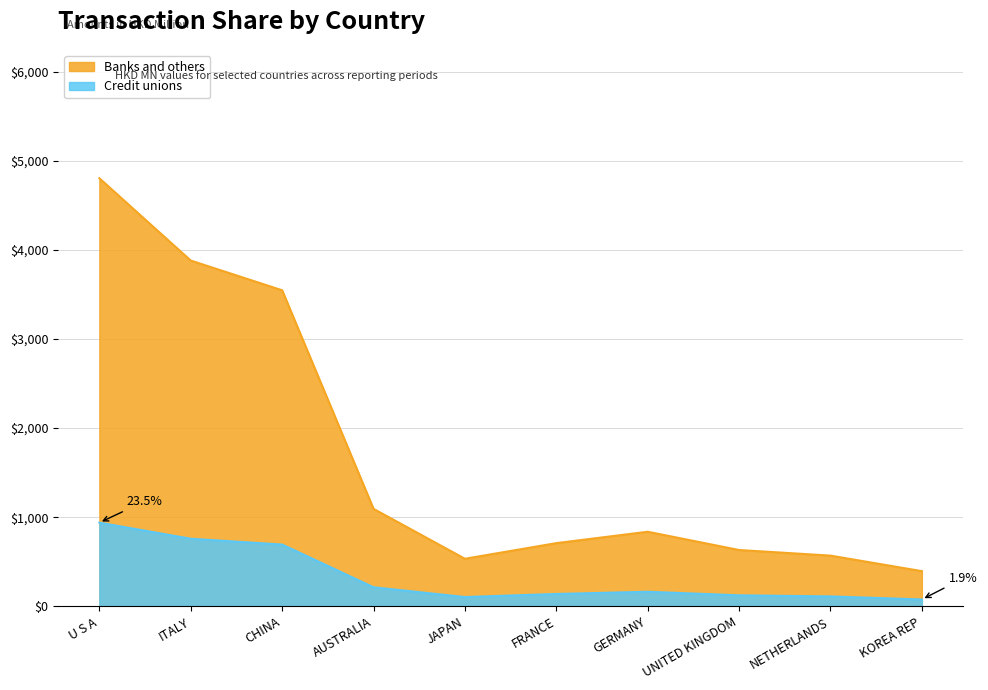

What is the label of the 5th point from the right?

FRANCE